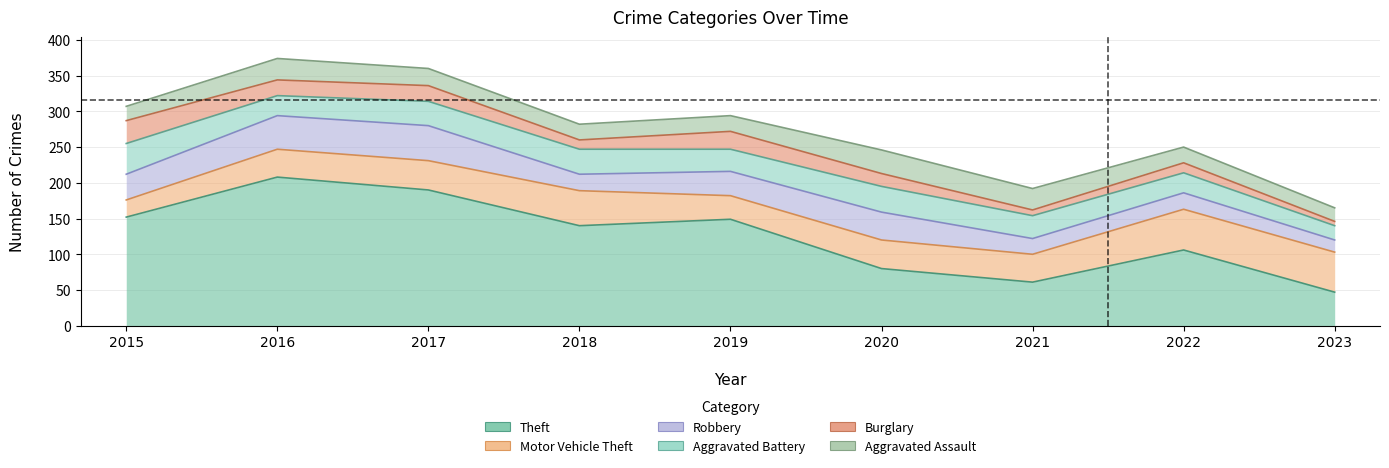

What is the maximum value shown in the chart?

208